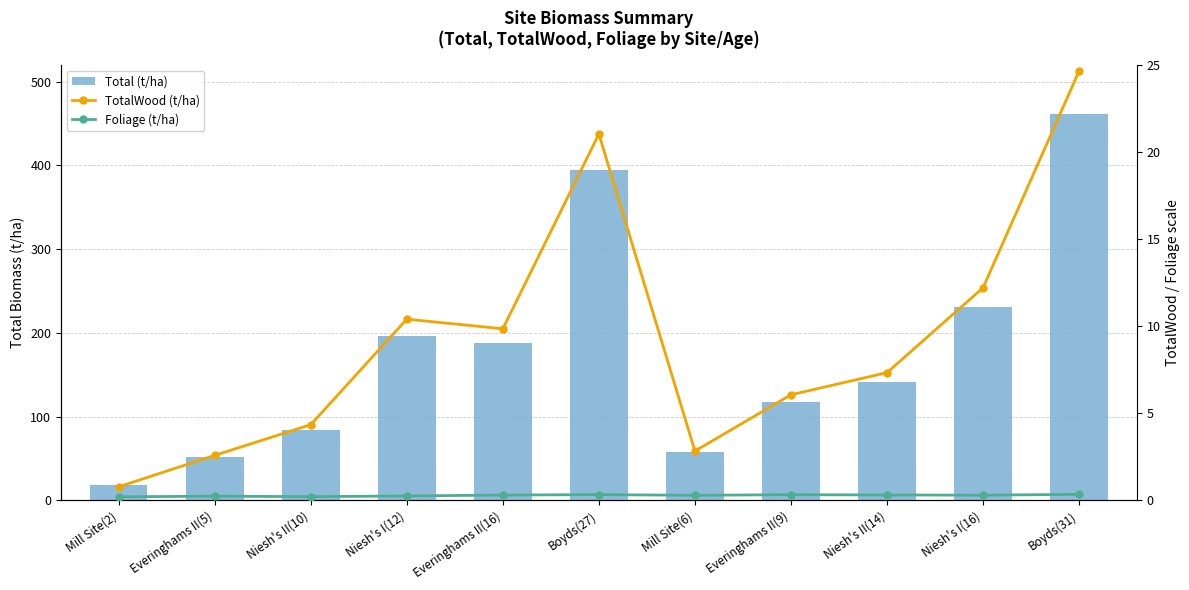

Reading left to right, list all the values displayed in this chart.

Total (t/ha): 18.3	52.2	84.2	196.7	187.4	394.0	57.7	118.0	141.1	230.7	461.0
TotalWood (t/ha): 0.8	2.6	4.3	10.4	9.9	21.0	2.8	6.1	7.3	12.2	24.6
Foliage (t/ha): 0.2	0.2	0.2	0.3	0.3	0.3	0.3	0.3	0.3	0.3	0.4